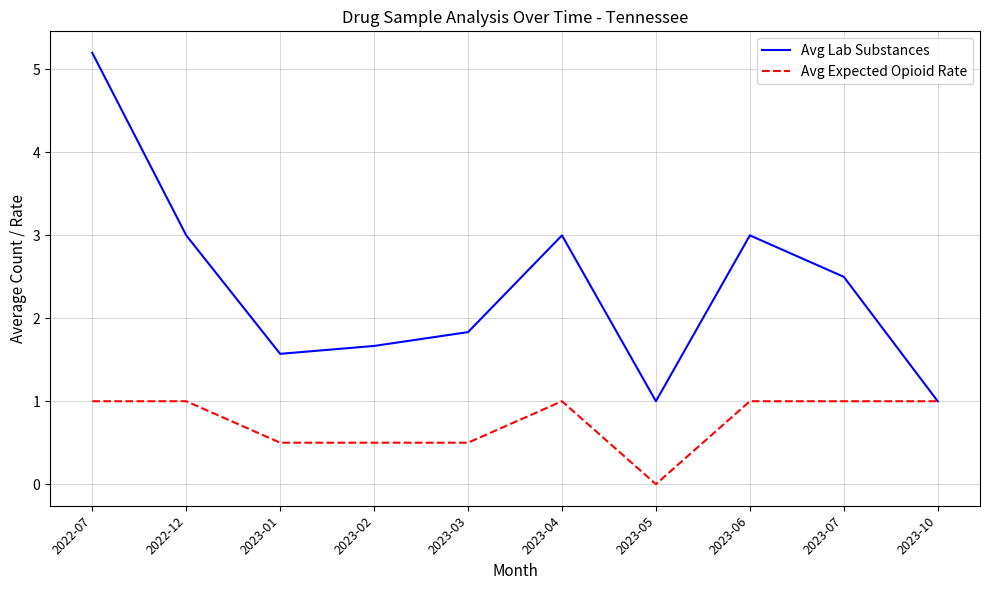

What position from the right is 2023-10?

1